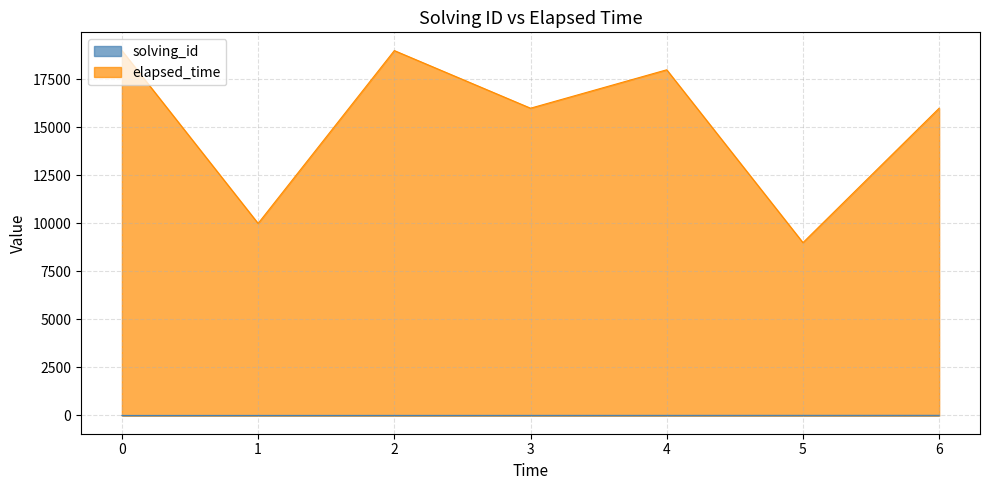

What is the maximum value for solving_id?

7